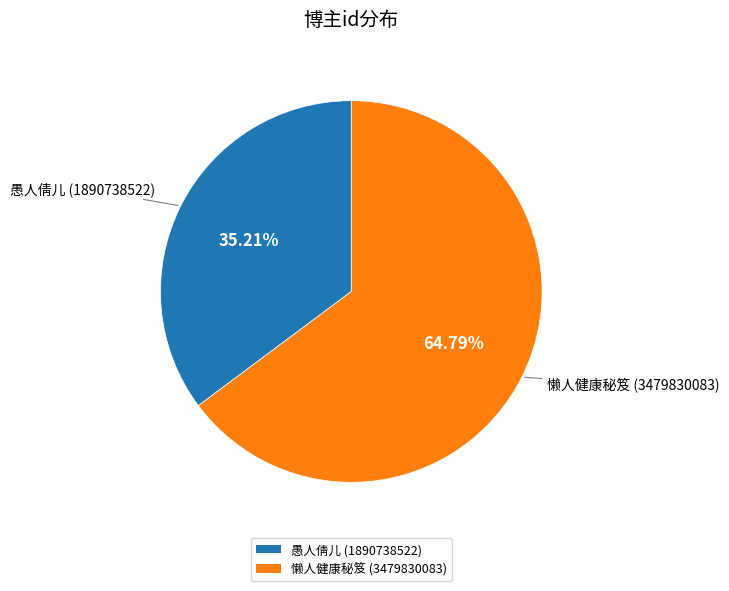

How much of the chart is everything except 愚人倩儿 (1890738522)?

64.8%